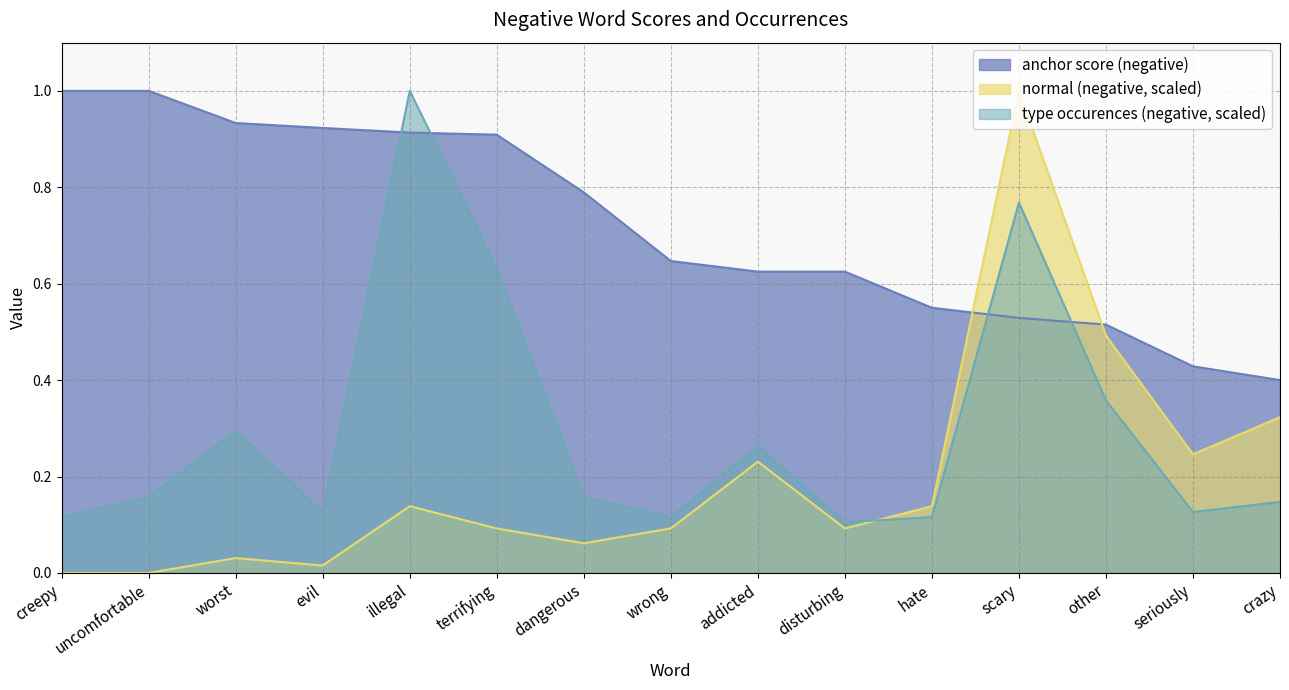

Which series changed the most between creepy and wrong?

anchor score (negative)